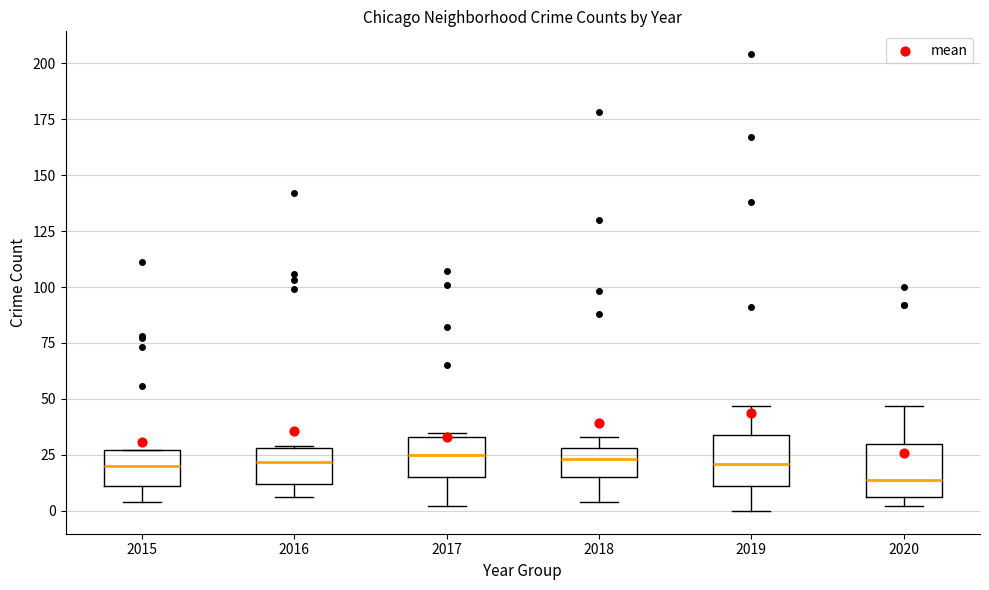

Reading left to right, read every box against the y-axis: the position of its median line, the range the box covers, and the ends of its whiskers. The values are not printed on the chart, so give them approximately, as read against the axis.

2015: median 20, box 10 to 25, whiskers 5 to 25
2016: median 20, box 10 to 30, whiskers 5 to 30
2017: median 25, box 15 to 35, whiskers 0 to 35 (just above the box's upper edge)
2018: median 25, box 15 to 30, whiskers 5 to 35
2019: median 20, box 10 to 35, whiskers 0 to 45
2020: median 15, box 5 to 30, whiskers 0 to 45